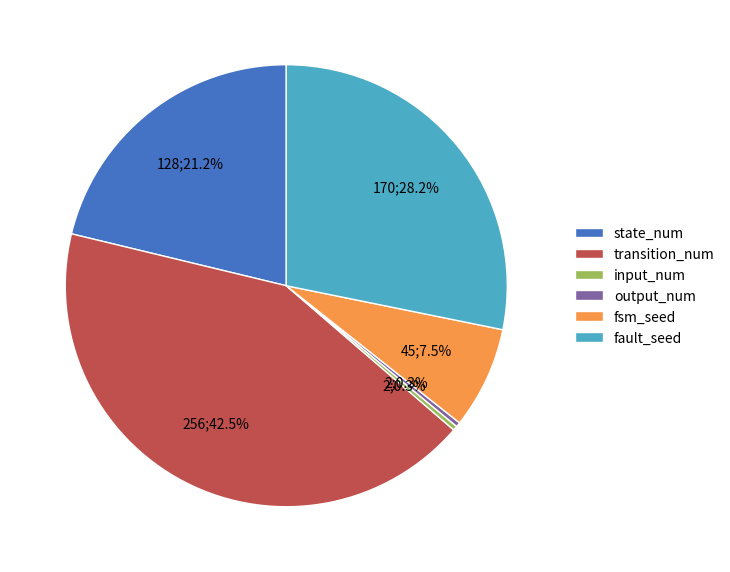

To the nearest percent, what is the difference between the transition_num and state_num slice percentages?

21%